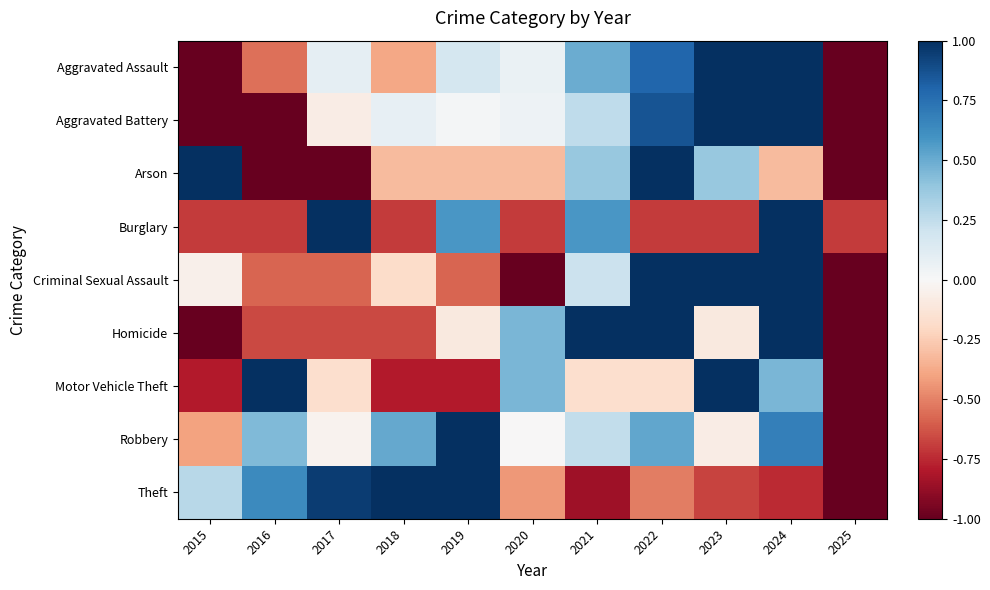

At how many categories does at least one series exceed 0?

10